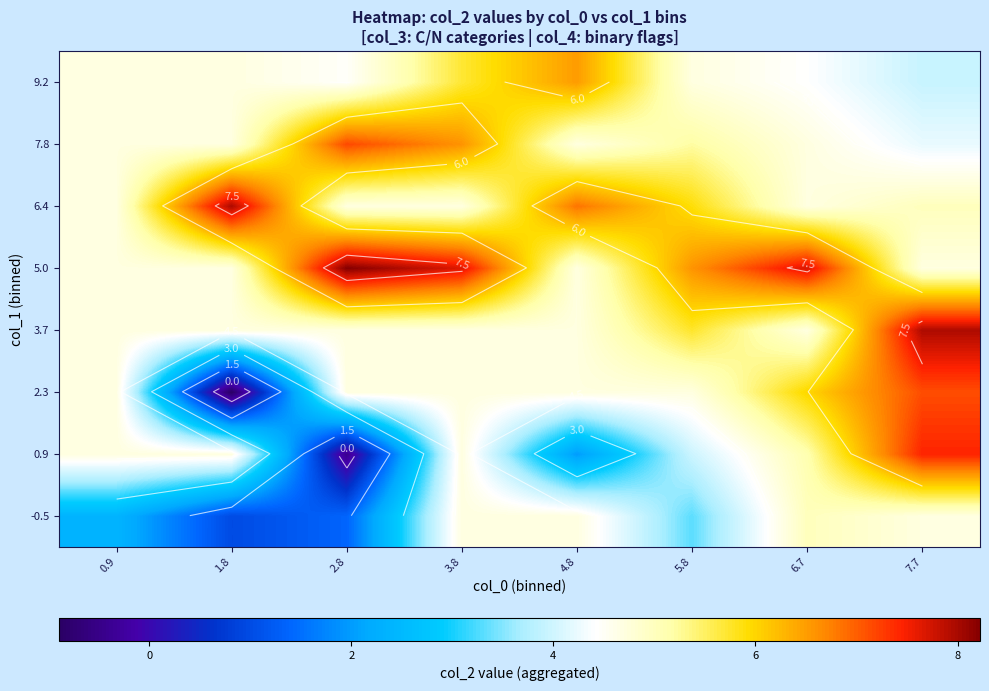

How many distinct data groups are displayed?

8